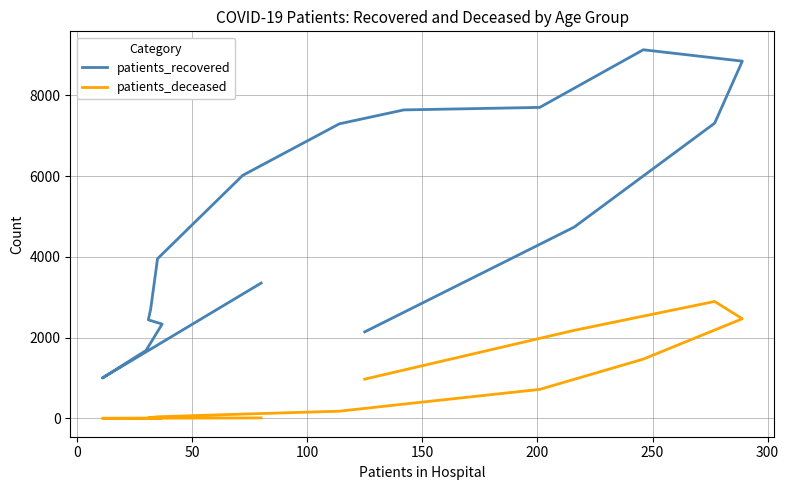

What is the label of the 11th point from the right?

200